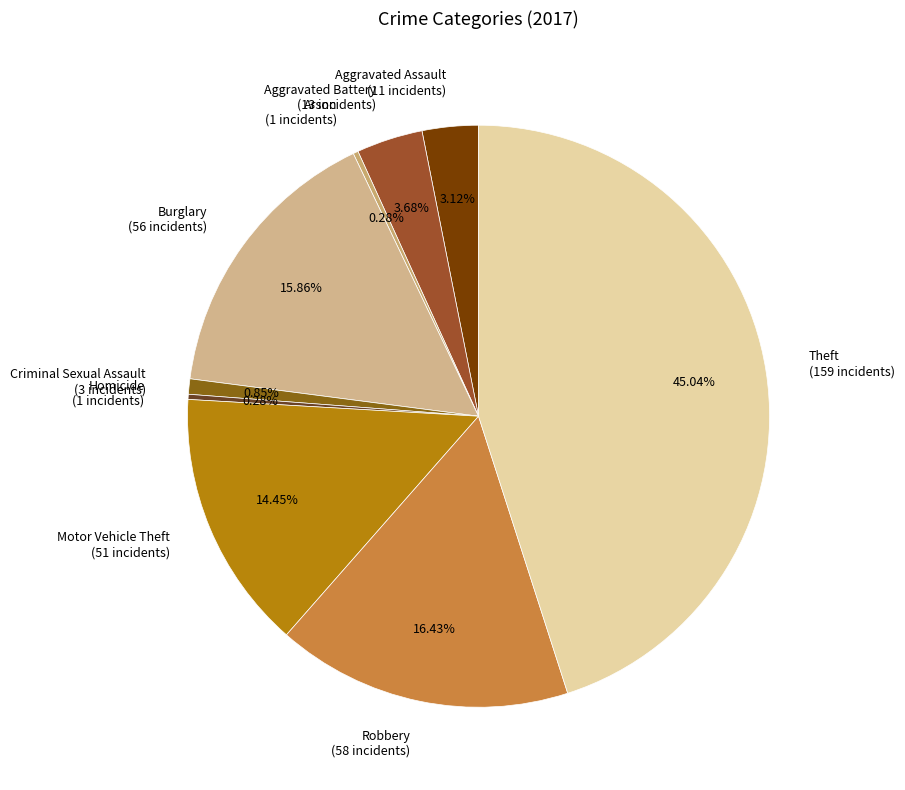

Which has a higher value, Motor Vehicle Theft or Arson?

Motor Vehicle Theft